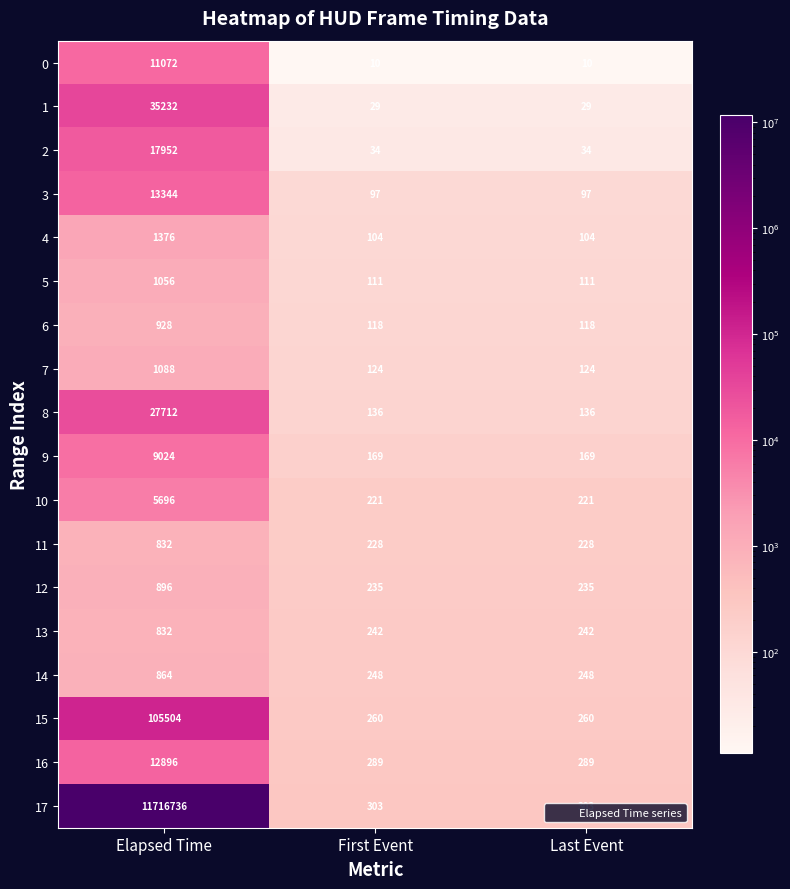

The value of 5 at Last Event is 111. True or false?

True